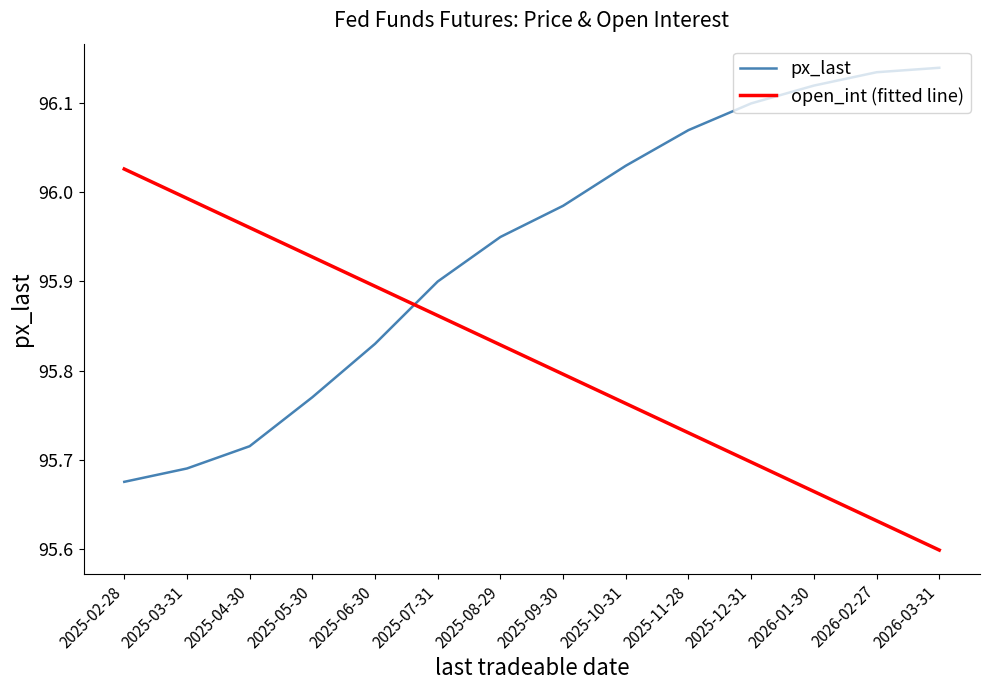

What is the difference between the maximum and second lowest values in the open_int (fitted line) series?

0.4